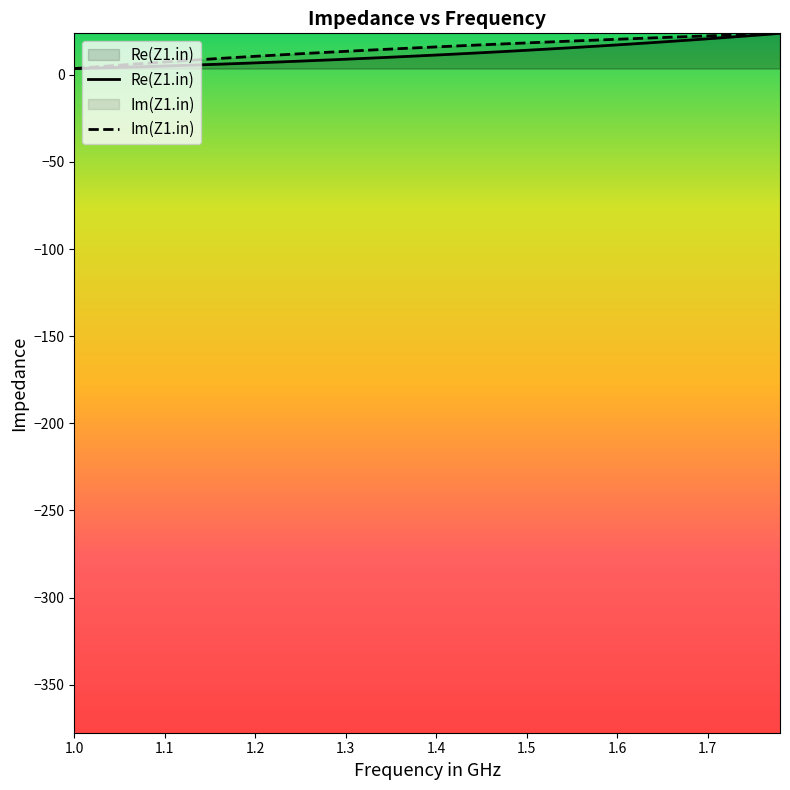

True or false: Re(Z1.in) and Im(Z1.in) cross at least once.

False